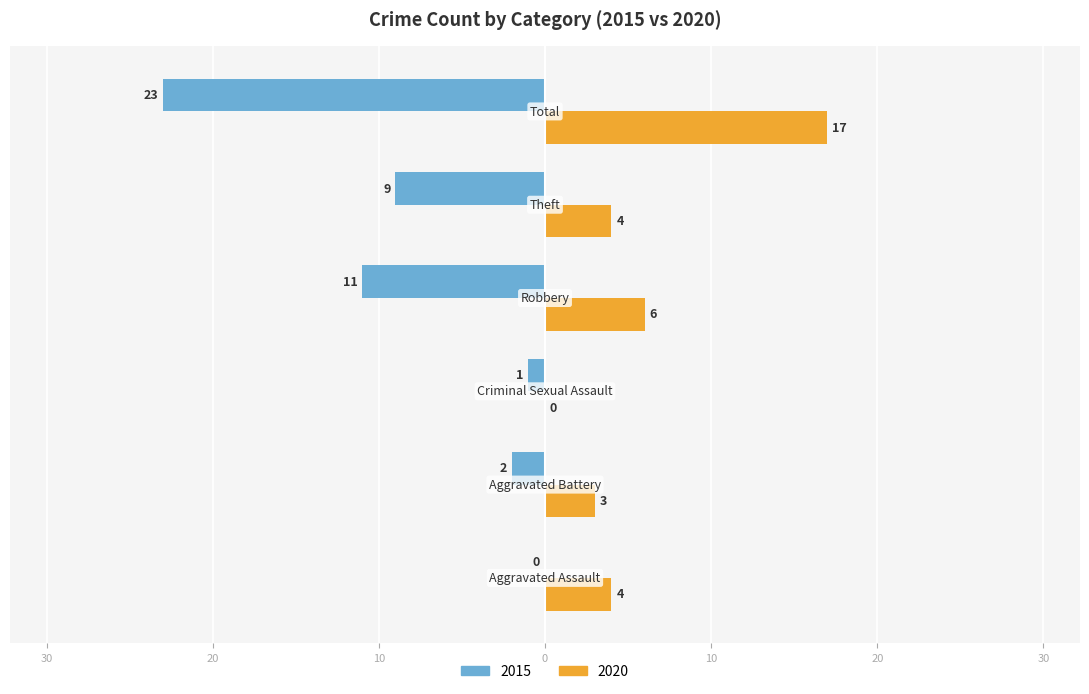

What are all the series names shown in the legend?

2015, 2020